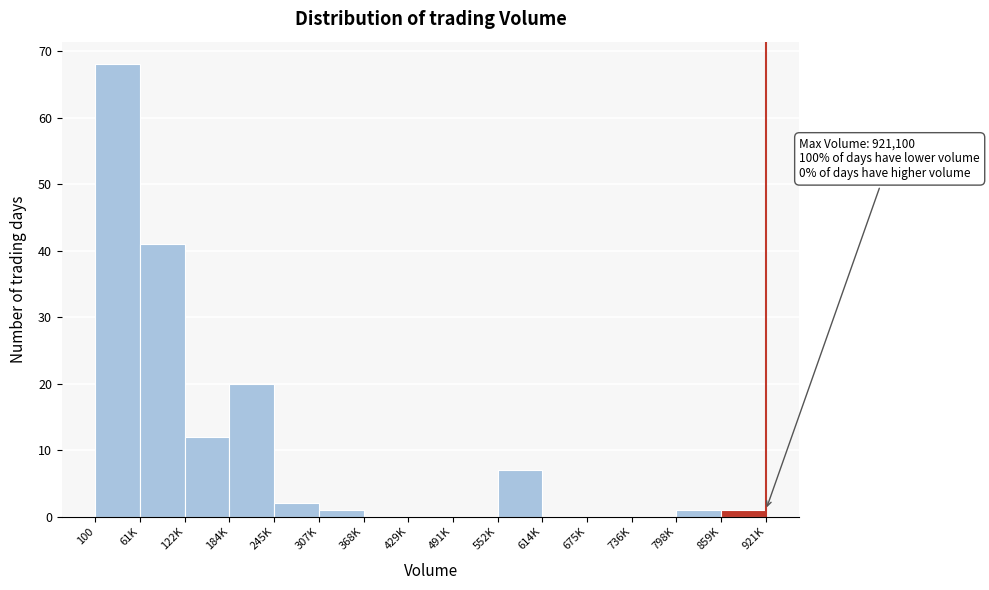

Reading left to right, list all the values displayed in this chart.

100=68	61K=41	122K=12	184K=20	245K=2	307K=1	368K=0	429K=0	491K=0	552K=7	614K=0	675K=0	736K=0	798K=1	859K=1